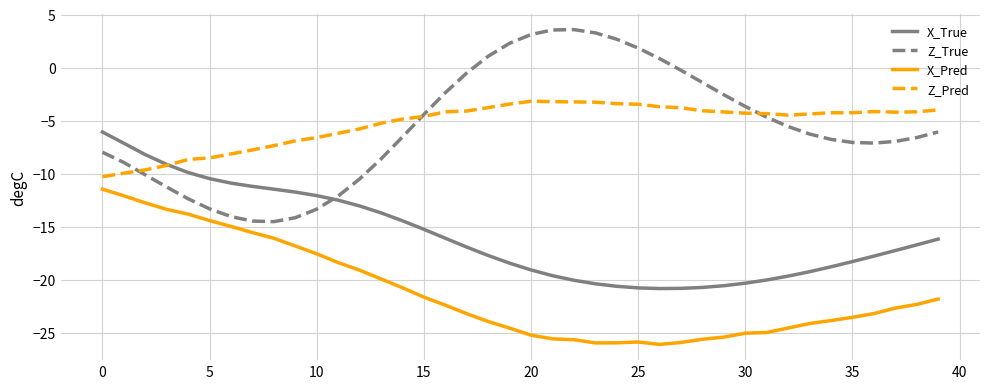

Which series has the widest spread of values?

Z_True